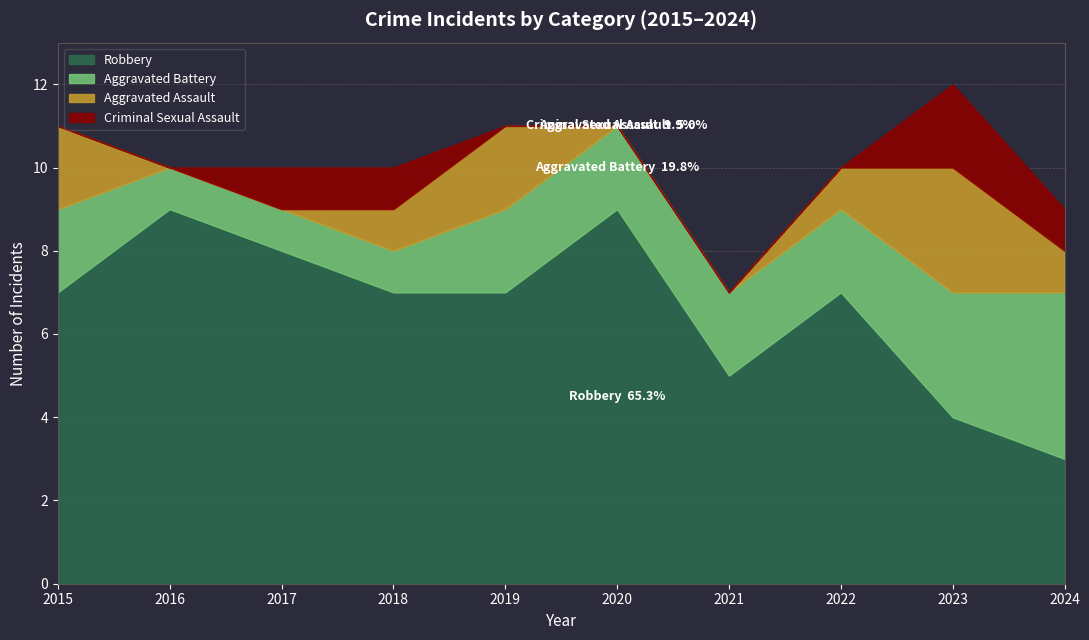

At how many categories does at least one series exceed 8?

2